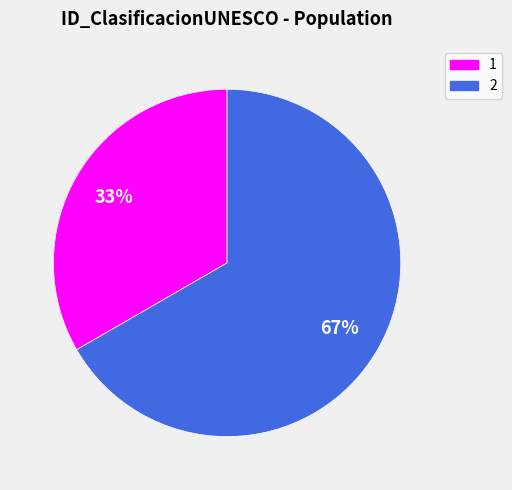

How many segments does this pie chart have?

2